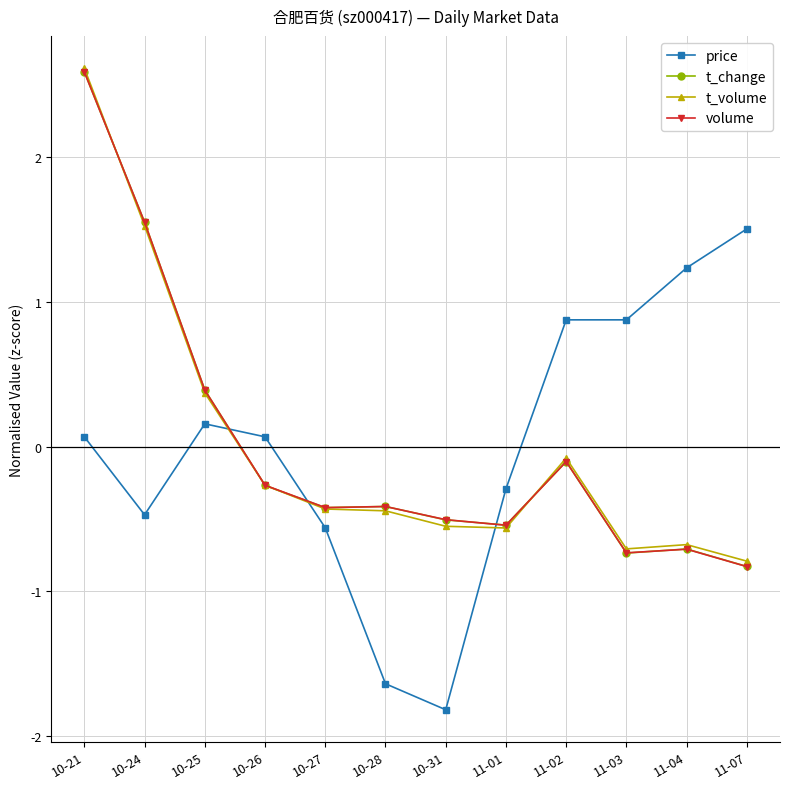

What is the label of the 2nd point from the left?

10-24